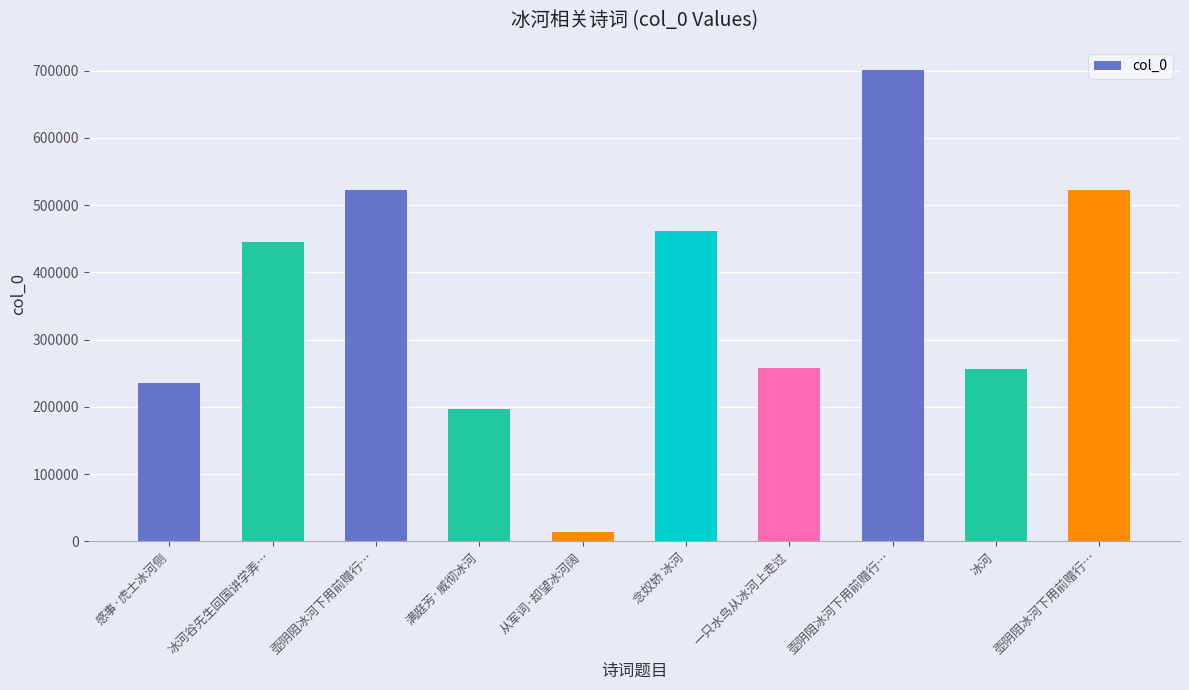

Which category has the lowest value across all series?

从军词·却望冰河阔